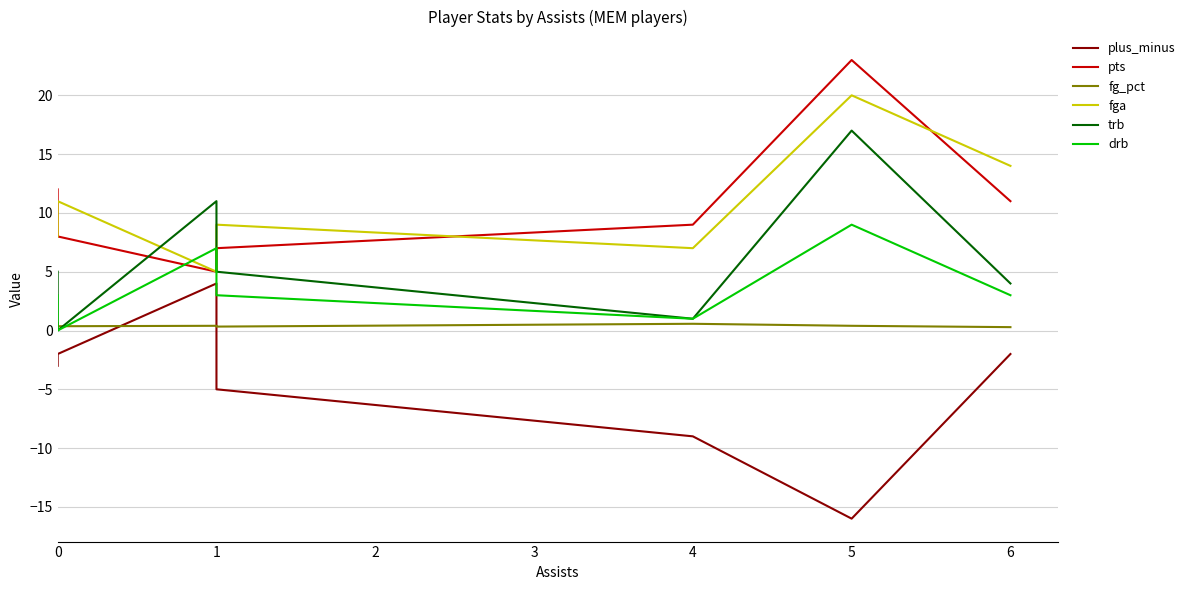

How many fg_pct values are between 0 and 1?

7